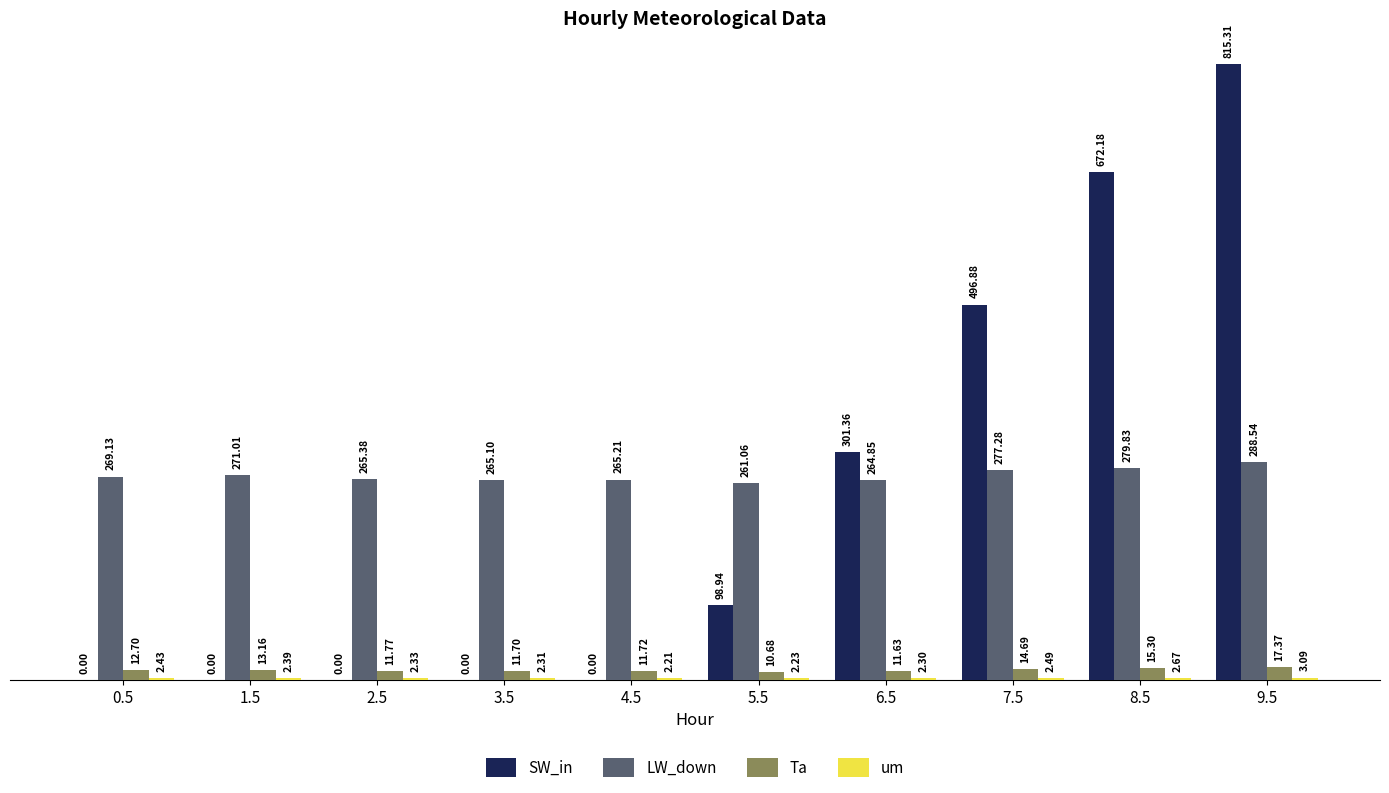

Between 1.5 and 5.5, which series saw the biggest shift?

SW_in